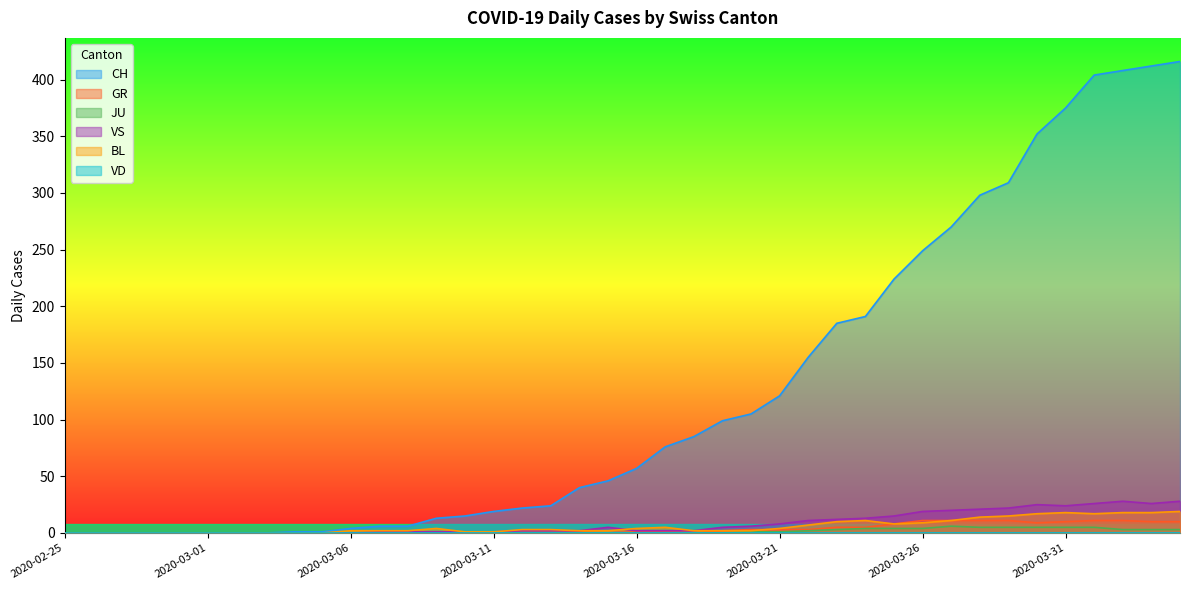

How many data points does each series have?

40